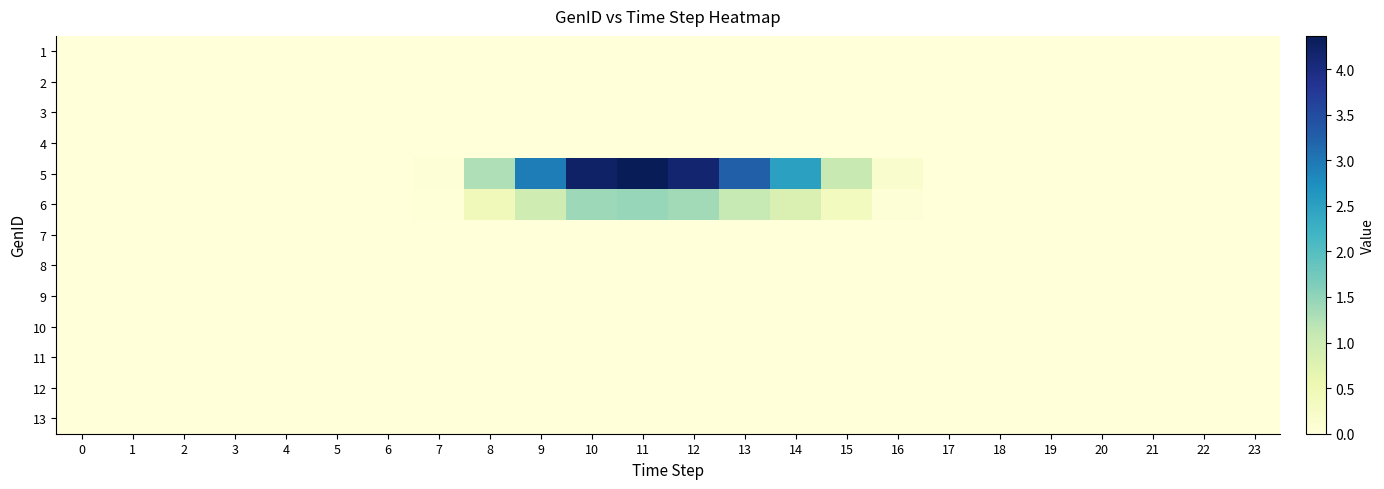

Rank the series by their maximum value, from highest to lowest.

5, 6, 1, 2, 3, 4, 7, 8, 9, 10, 11, 12, 13